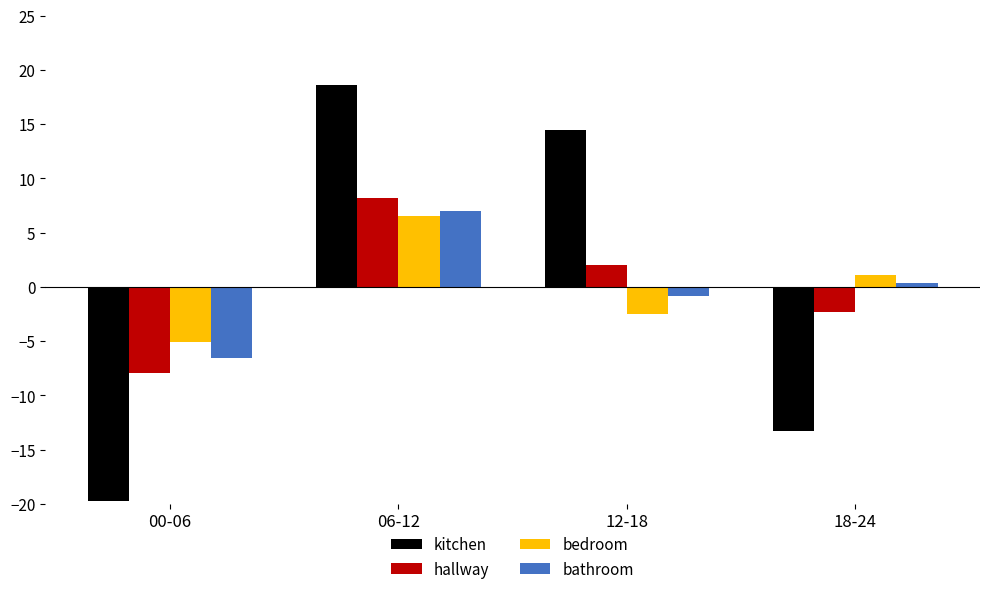

What is the difference between the second highest and minimum values in the hallway series?

9.9